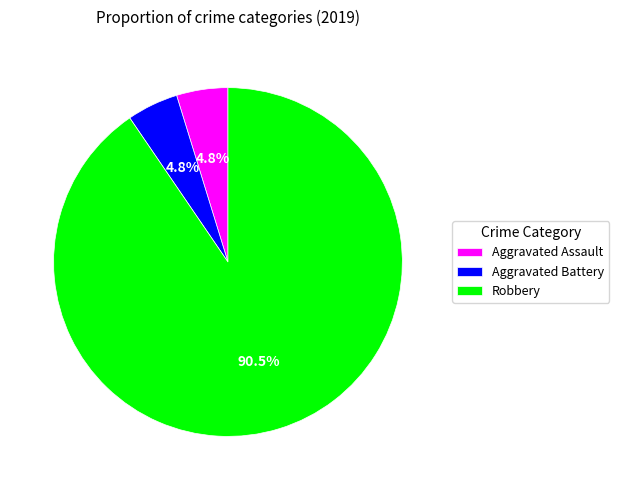

What is the majority slice?

Robbery